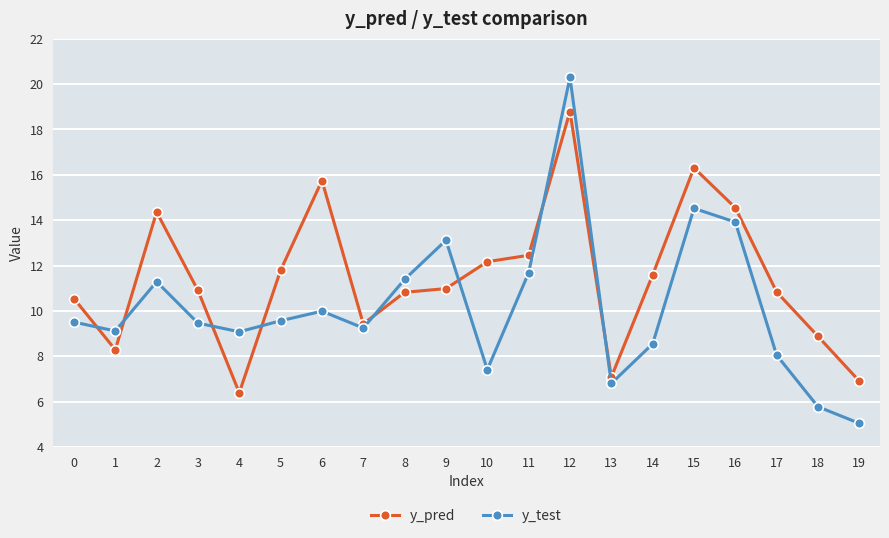

What is the greatest value displayed?

20.3